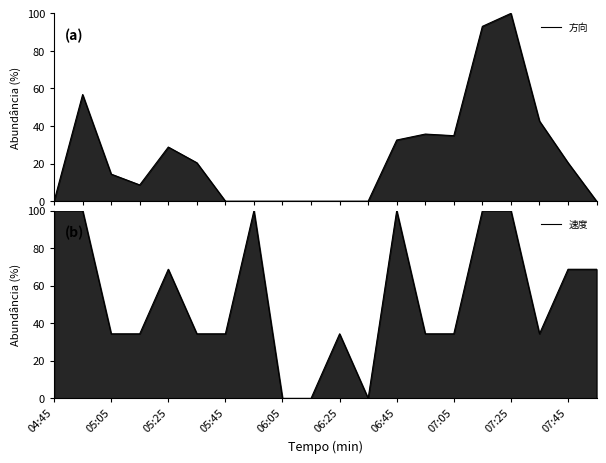

Which category has the highest value in the 速度 series?

04:45